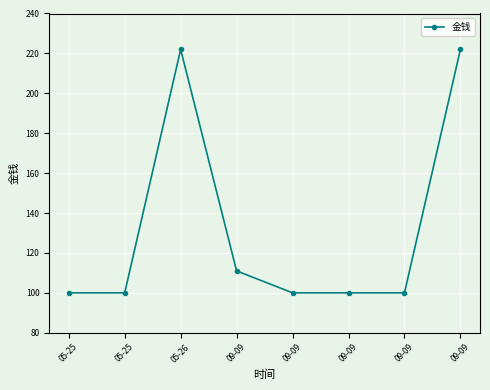

At which category does the data reach its first local peak?

05-26